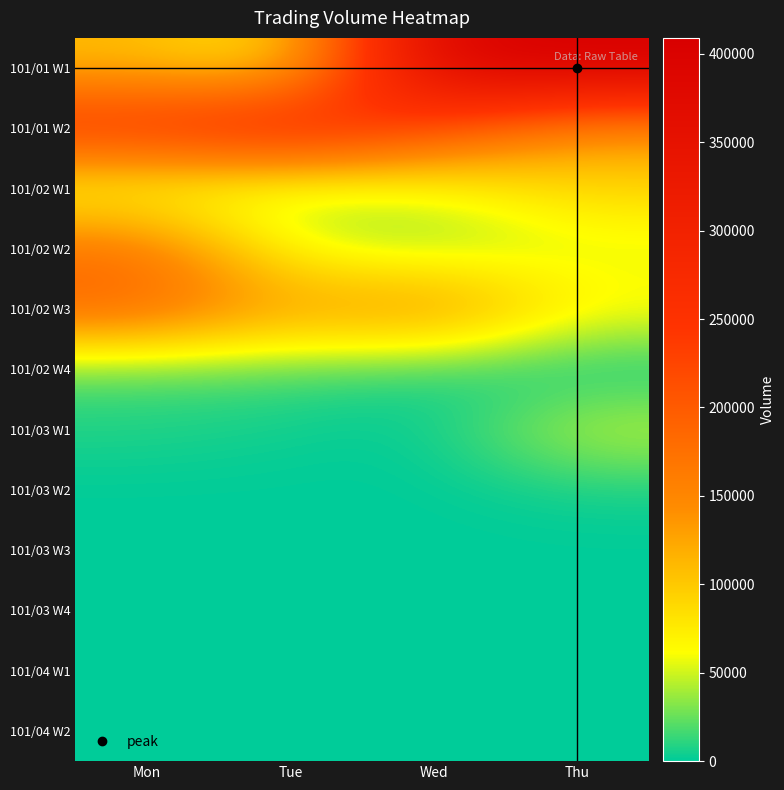

List the series in order of their peak value, highest first.

101/01 W1, 101/01 W2, 101/02 W3, 101/02 W2, 101/02 W1, 101/03 W1, 101/02 W4, 101/03 W2, 101/03 W3, 101/03 W4, 101/04 W1, 101/04 W2